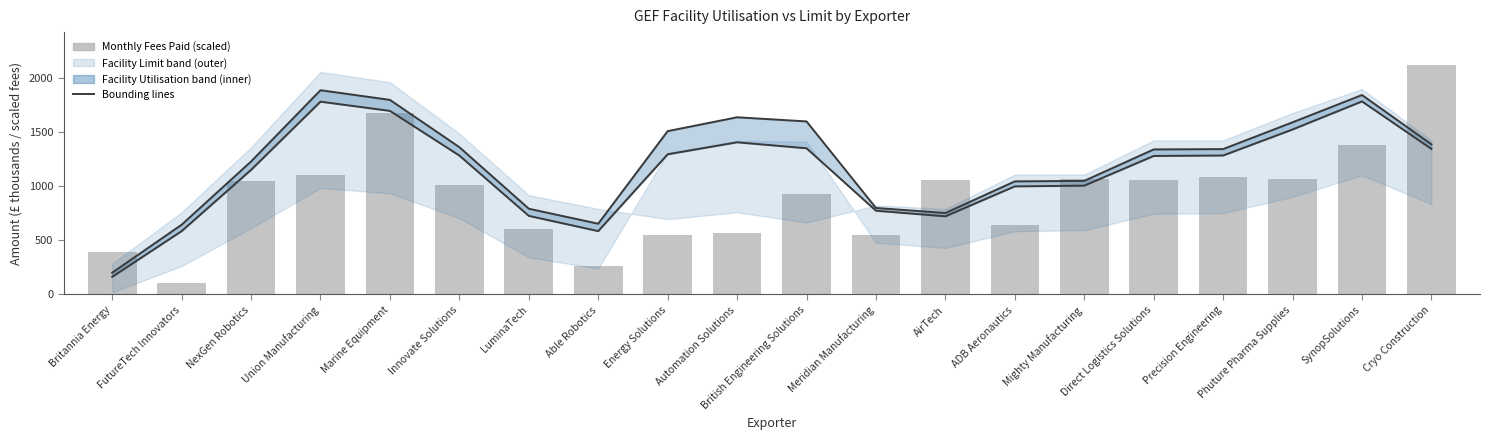

The value of Upper bound at Marine Equipment is 1022.2. True or false?

False